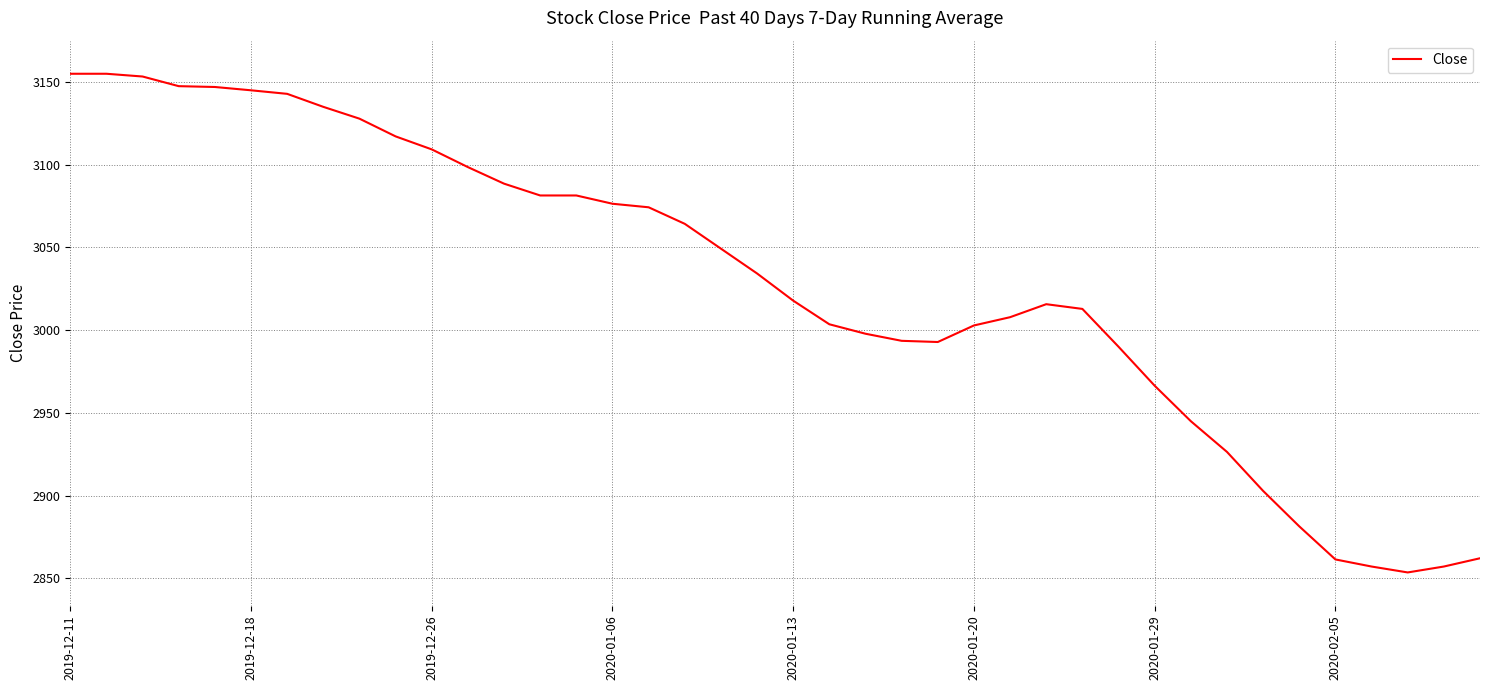

What is the maximum value shown in the chart?

3155.0